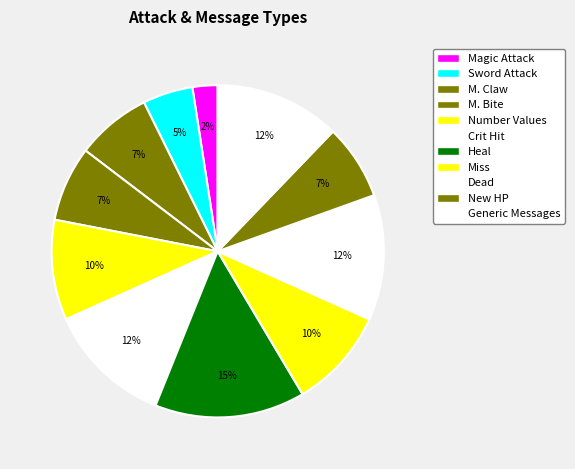

Which category has the smallest portion of the pie?

Magic Attack